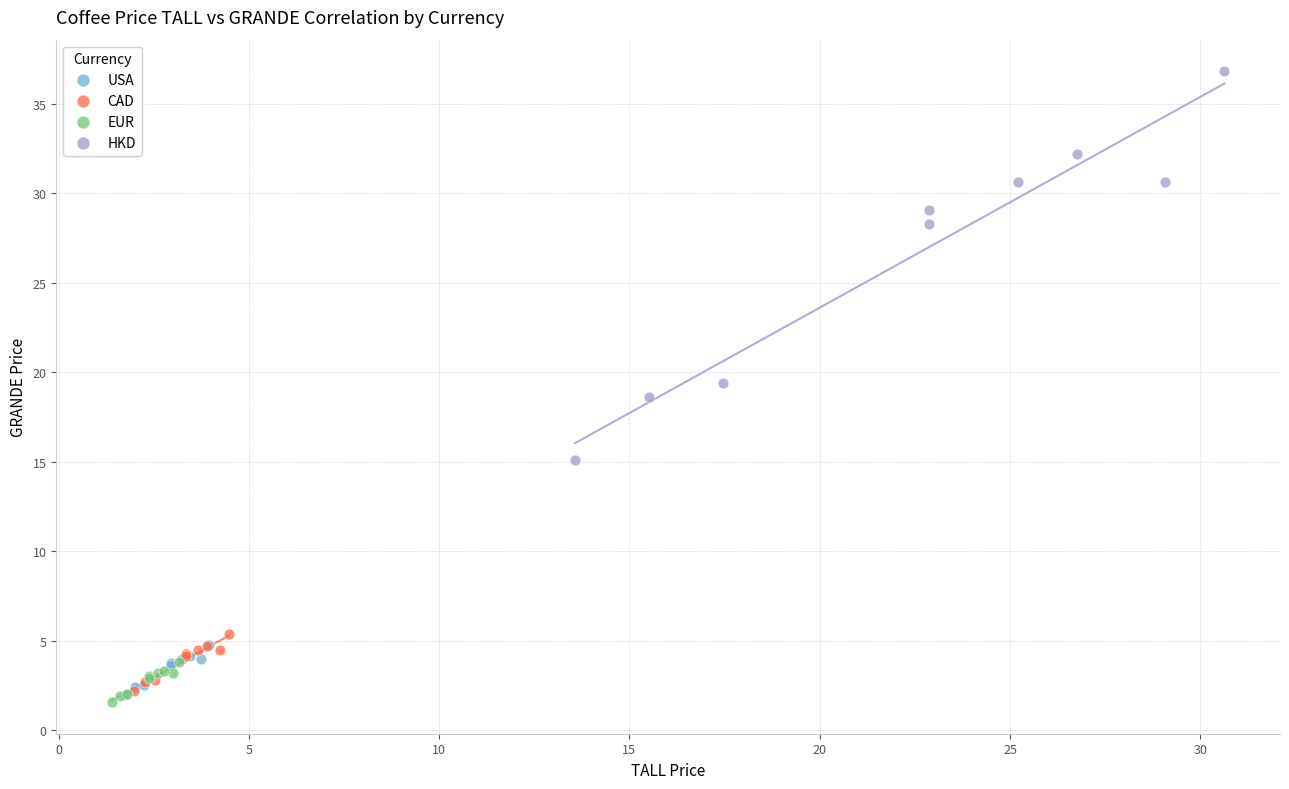

What are all the series names shown in the legend?

USA, CAD, EUR, HKD